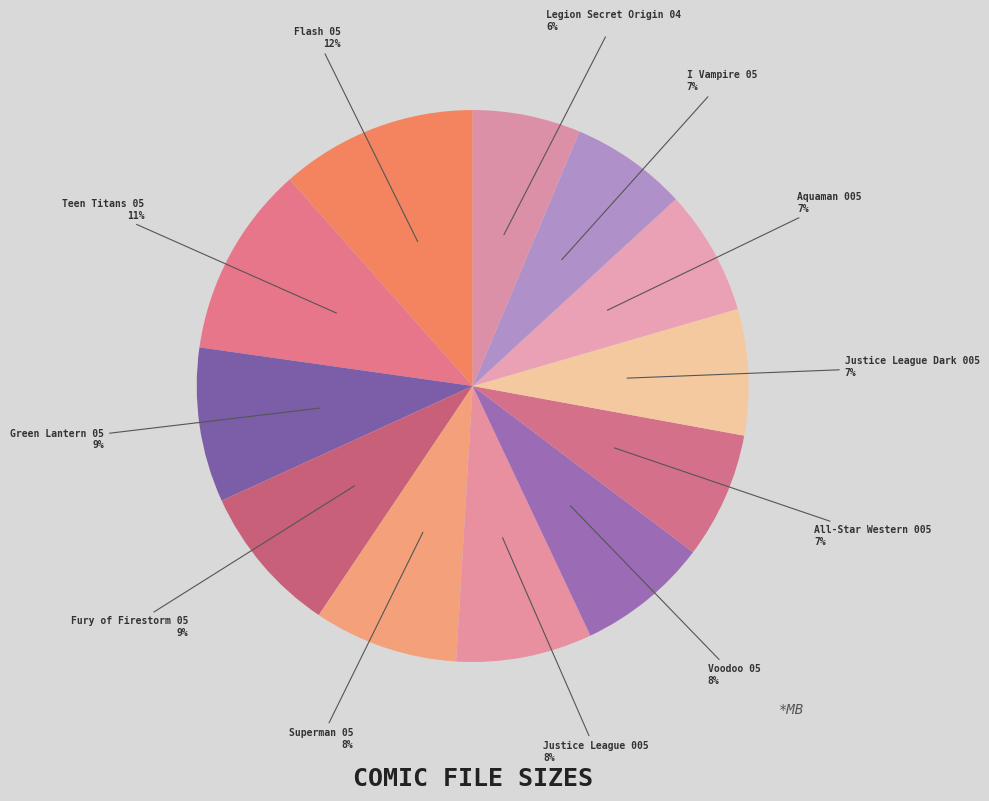

What percentage is the Flash 05 slice, to the nearest percent?

12%